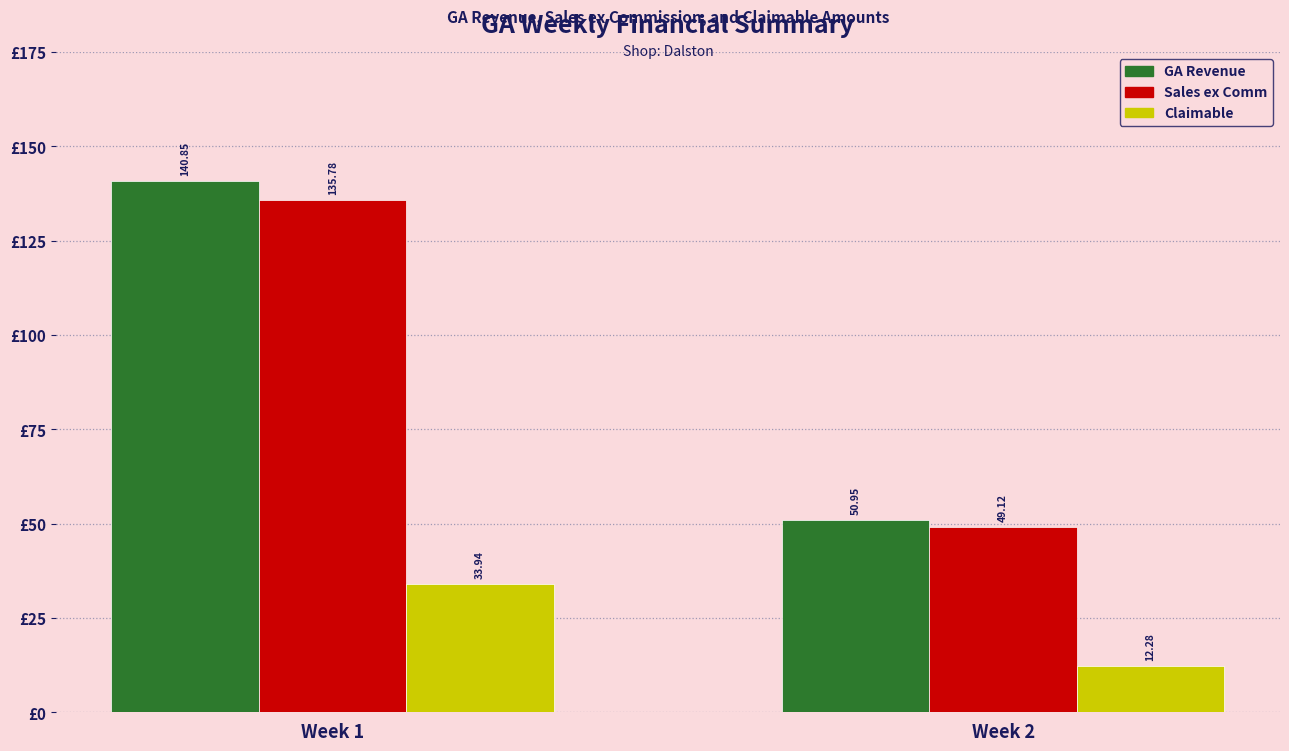

How many categories are shown in the chart?

2